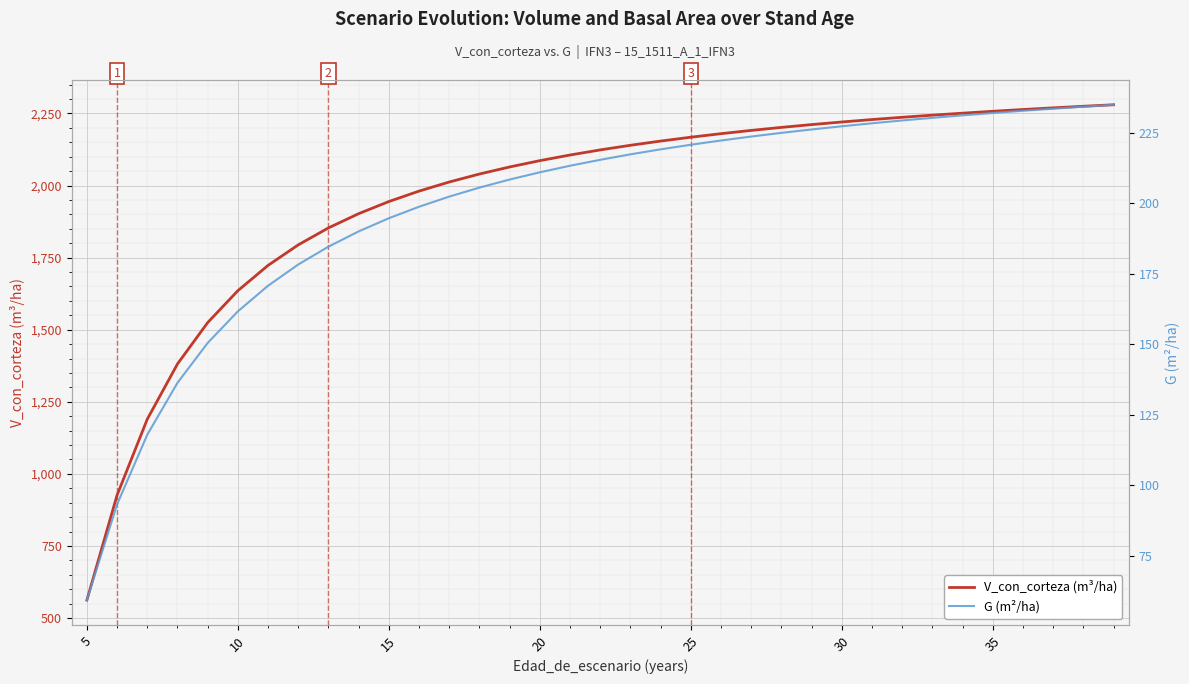

The value of V_con_corteza (m³/ha) at 35 is 1379.6. True or false?

False